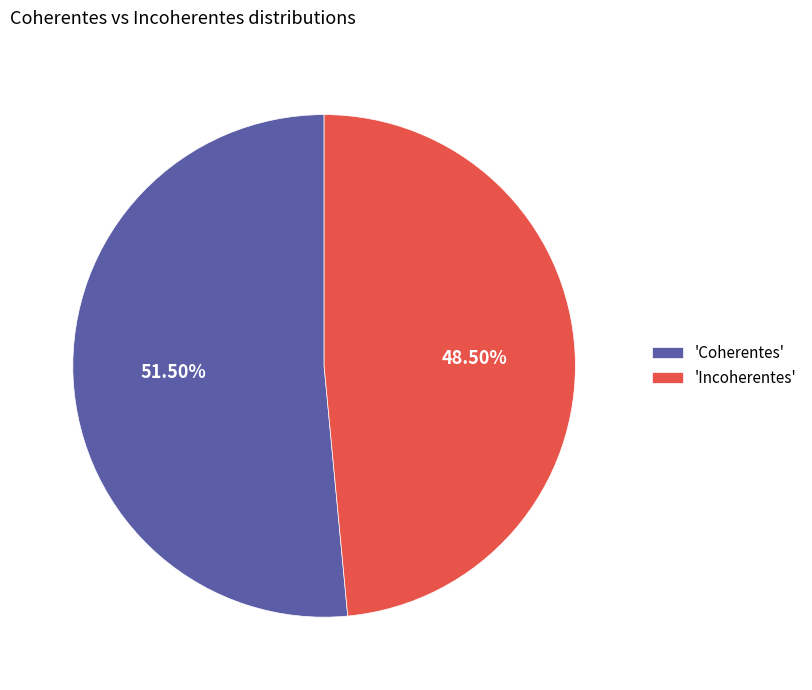

Do 'Coherentes' and 'Incoherentes' together represent more than half of the pie?

Yes